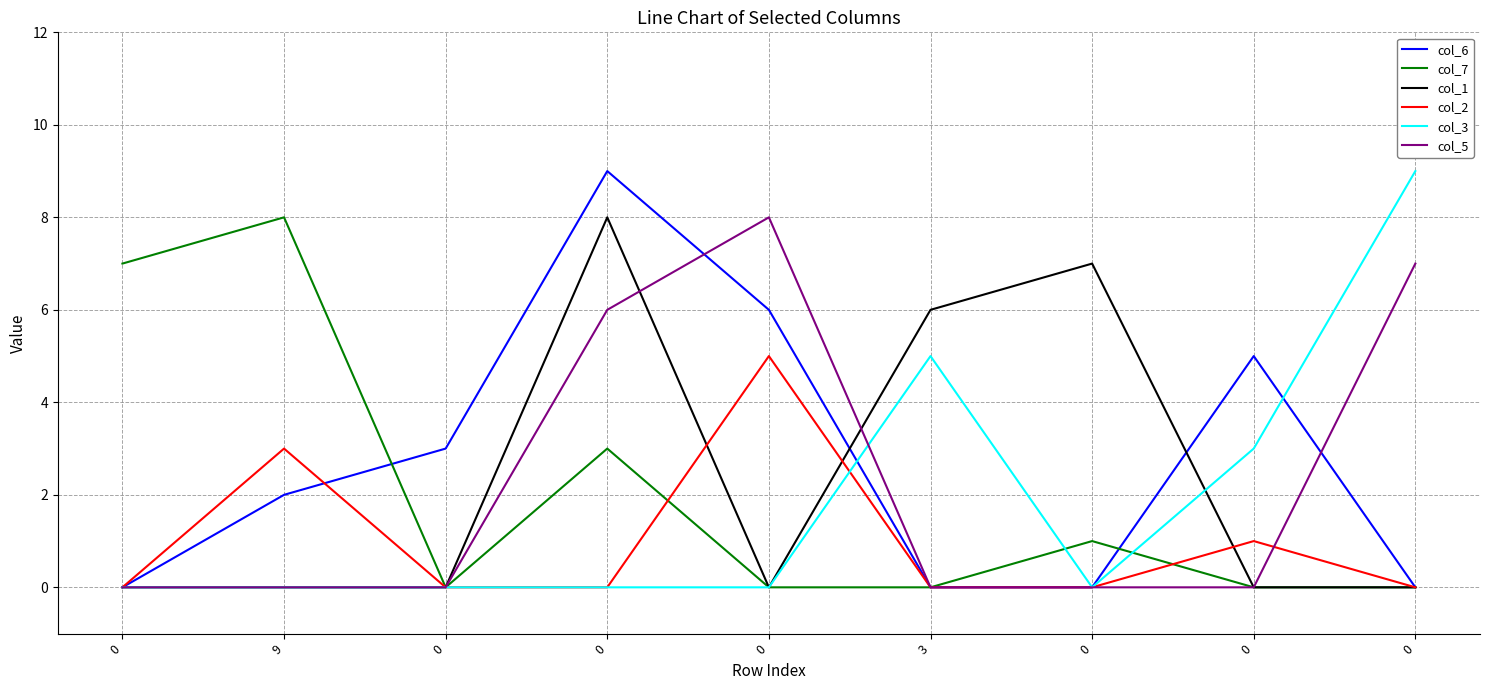

True or false: col_1 and col_7 cross at least once.

False